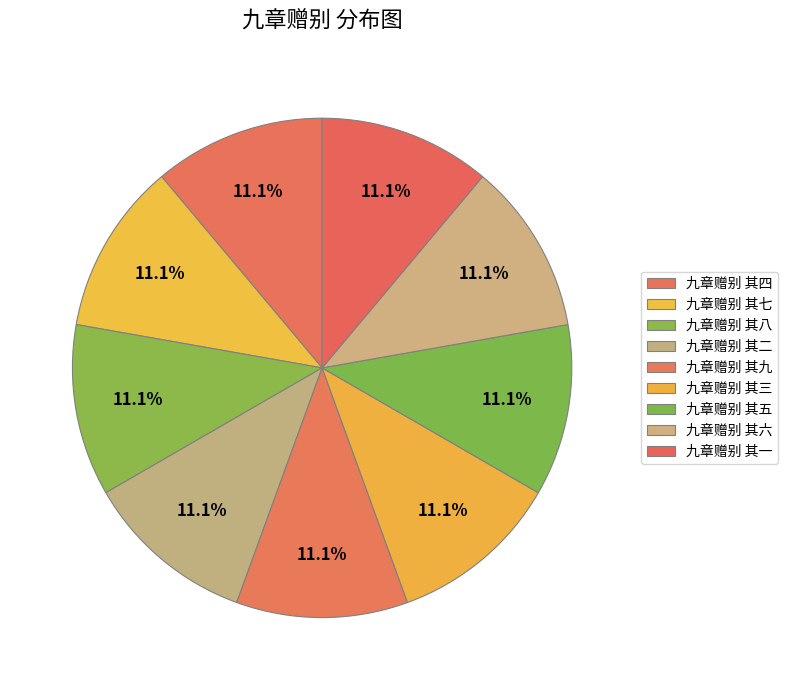

Count the number of slices in the pie.

9